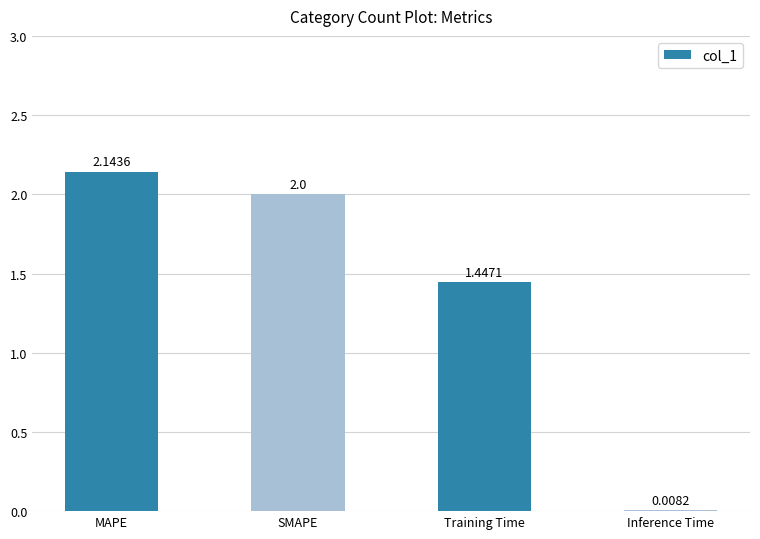

Where does the data first go above 2?

MAPE